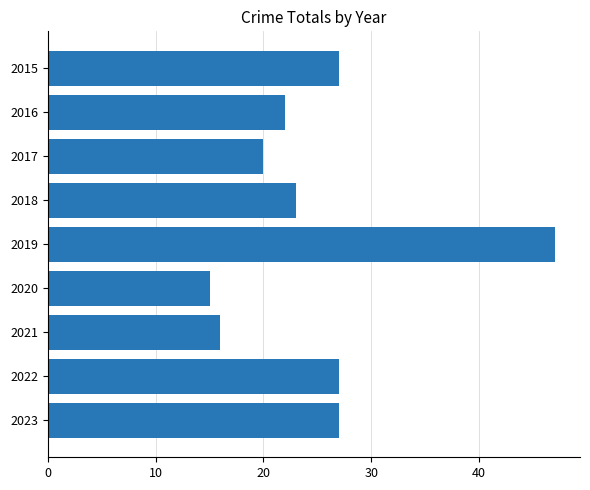

How many values are below 23?

4